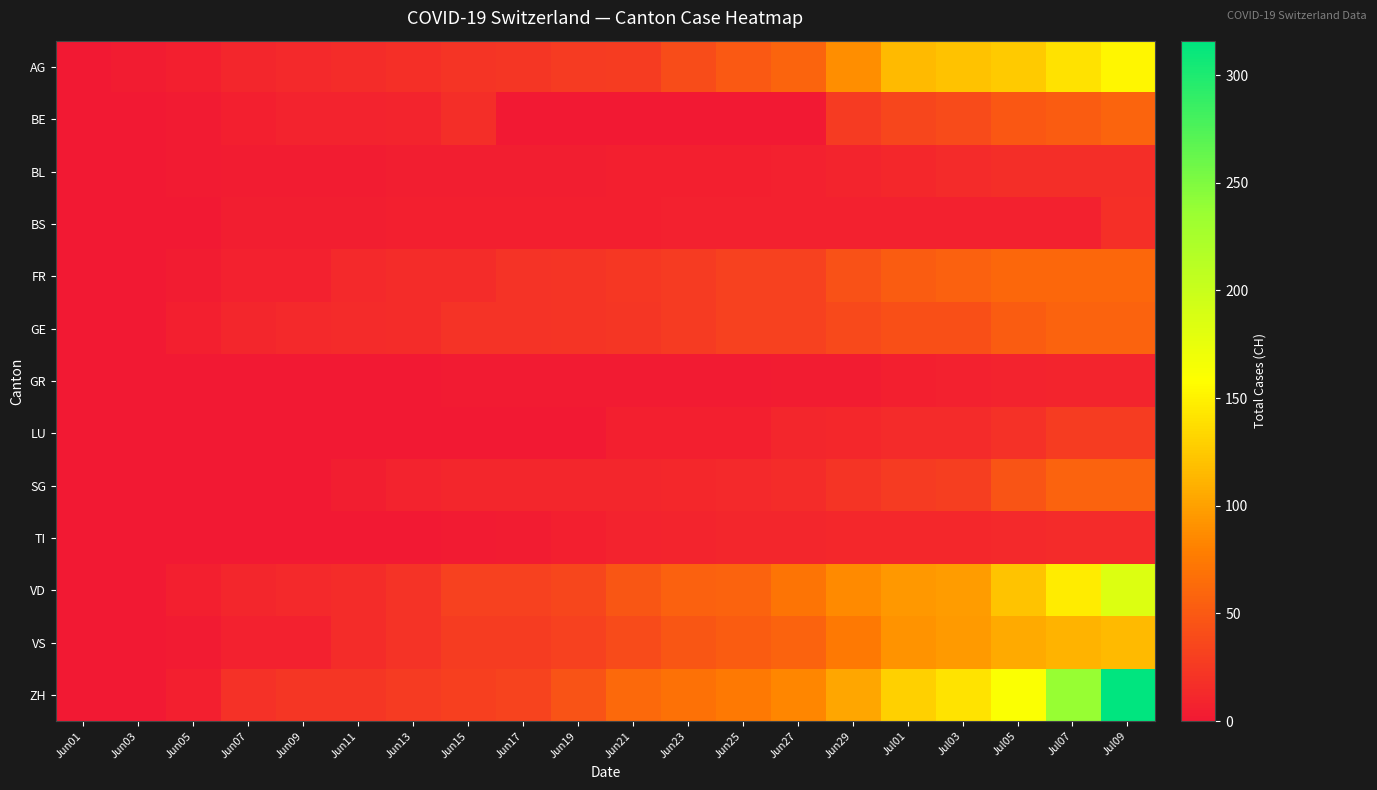

Which series has the largest range (max minus min)?

ZH